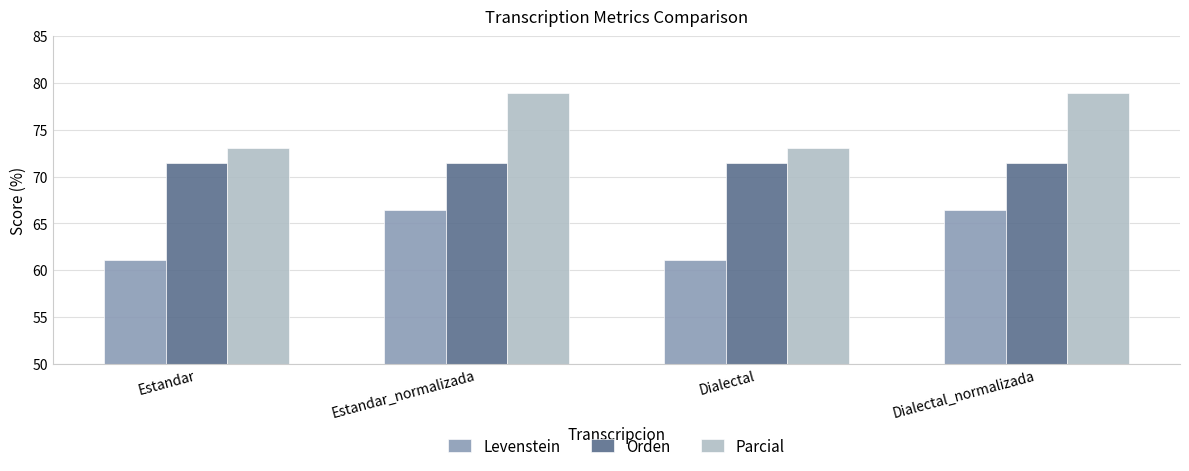

Which series has the largest total across all categories?

Parcial